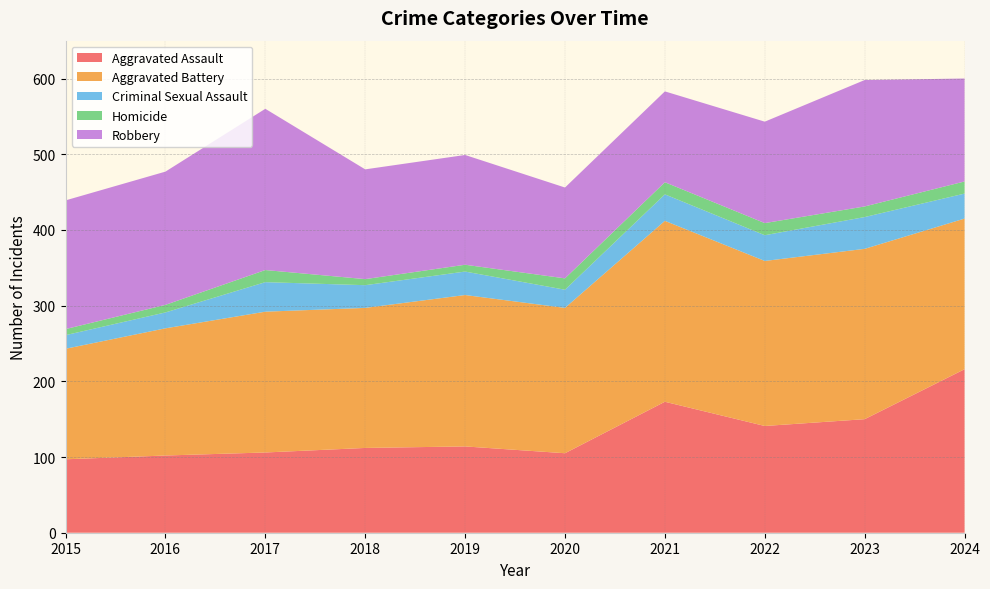

How many data points in Homicide are less than 15?

5